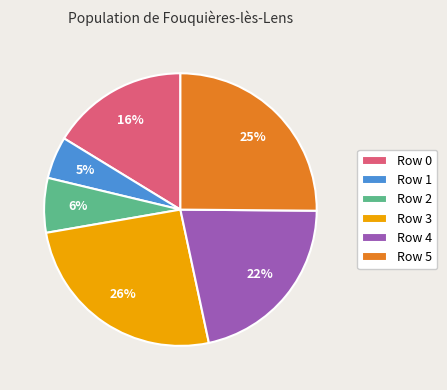

To the nearest percent, what is the average slice percentage?

17%